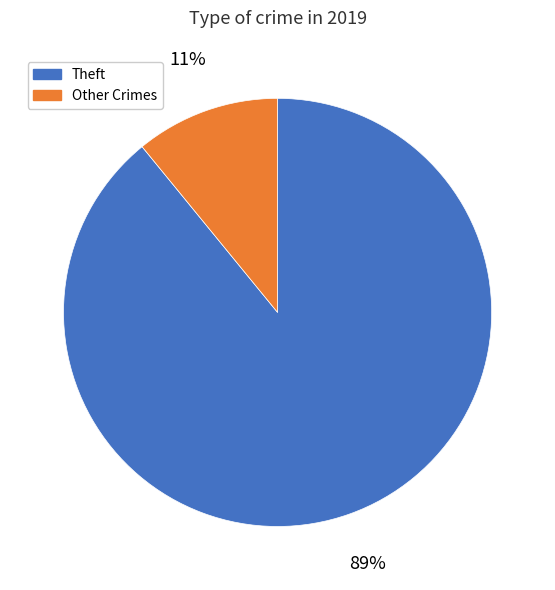

Between Theft and Other Crimes, which is larger?

Theft